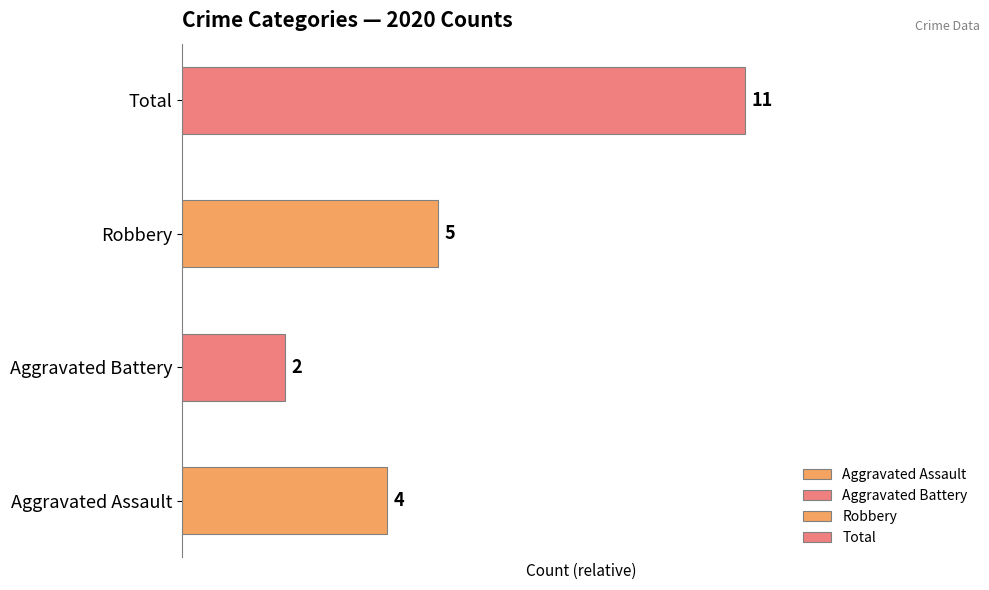

Rank the series by their maximum value, from highest to lowest.

Total, Robbery, Aggravated Assault, Aggravated Battery